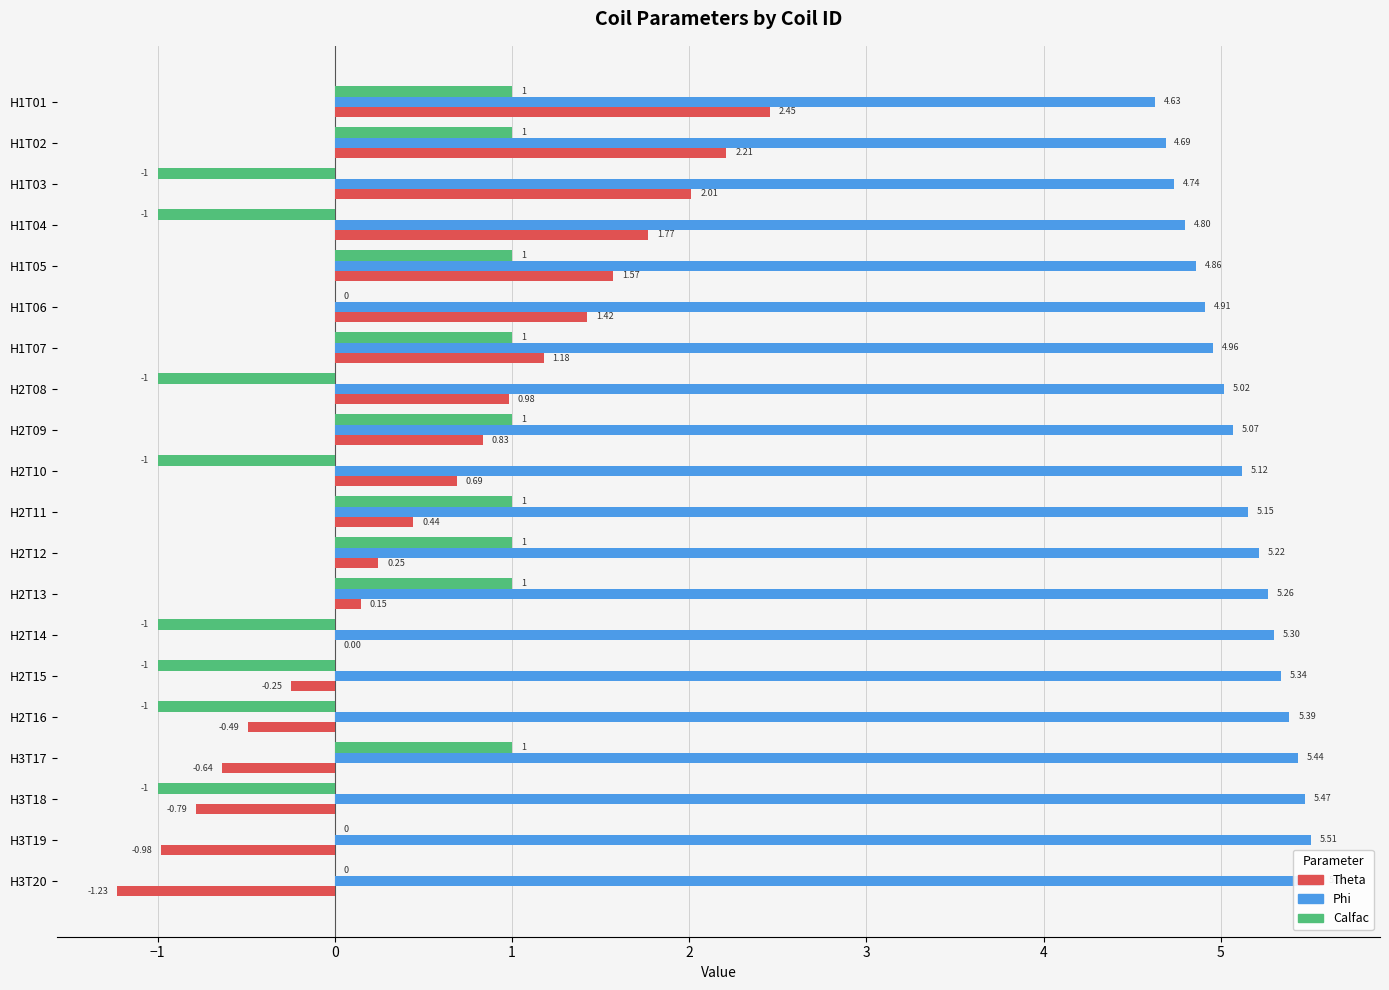

What is the sum of all Phi values?

102.4